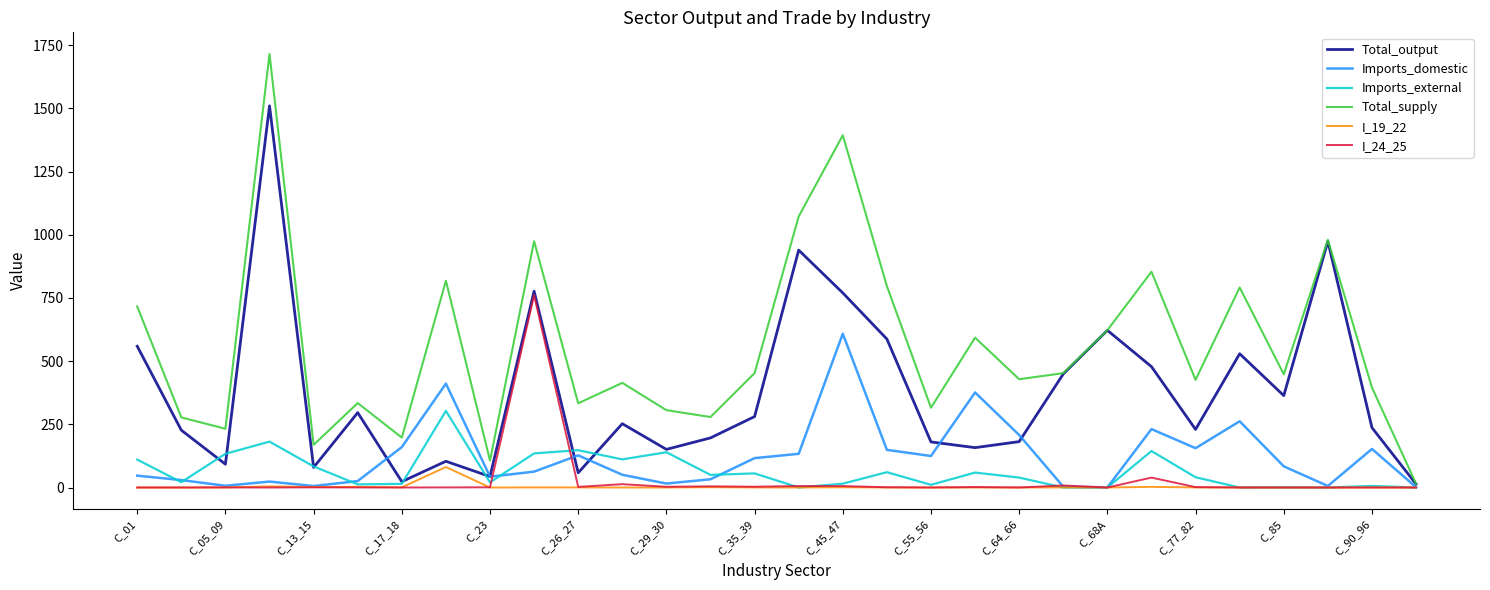

List the series in order of their peak value, lowest first.

I_19_22, Imports_external, Imports_domestic, I_24_25, Total_output, Total_supply